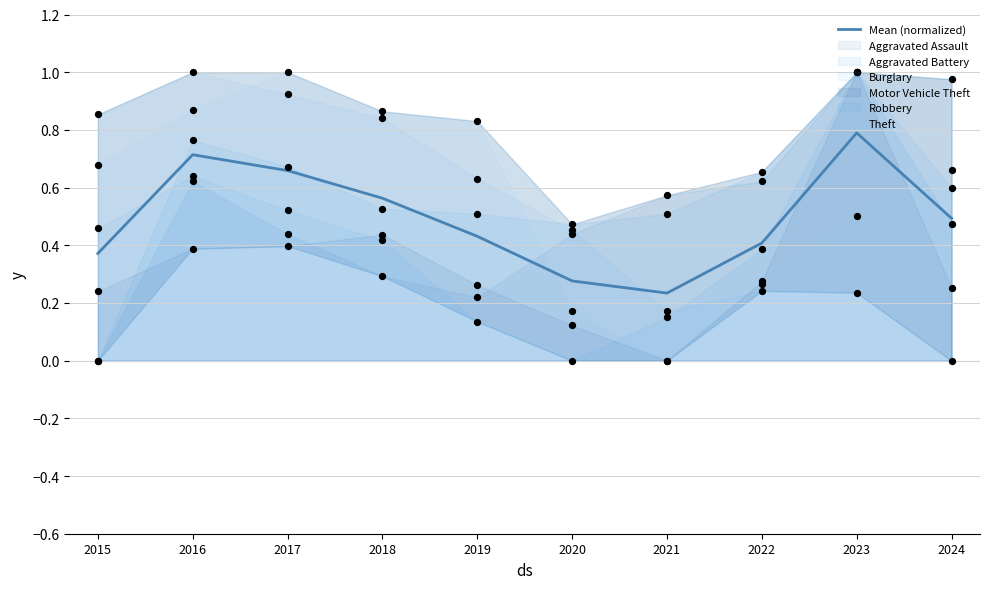

What is the change in value from 2015 to 2017?

+0.3